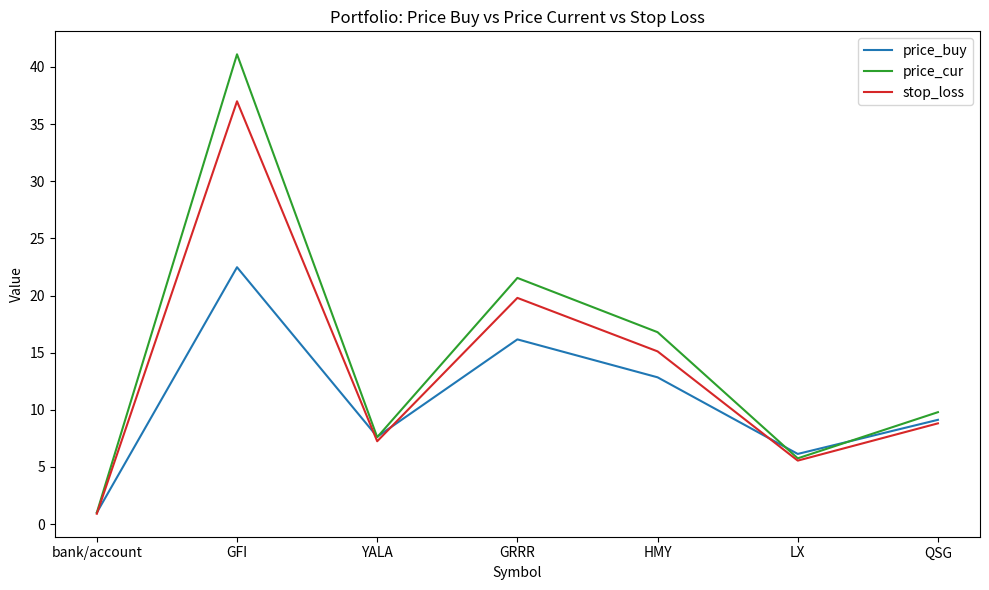

Where is stop_loss nearest to the value 18?

GRRR